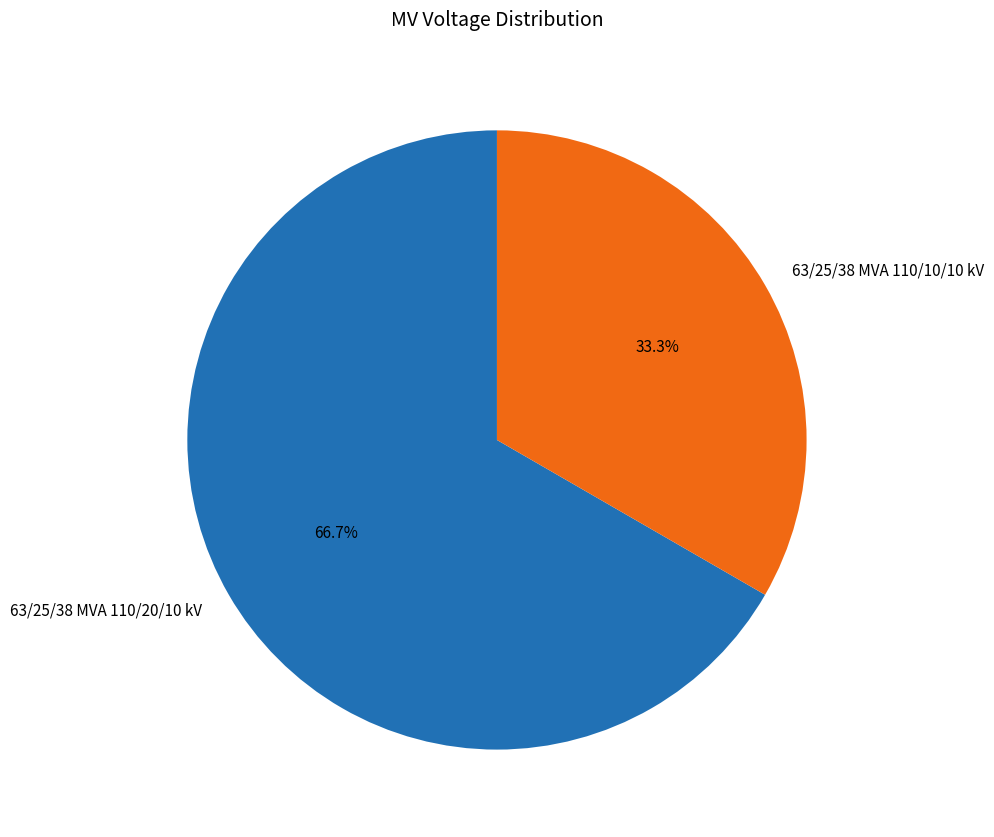

Which category has the smallest portion of the pie?

63/25/38 MVA 110/10/10 kV